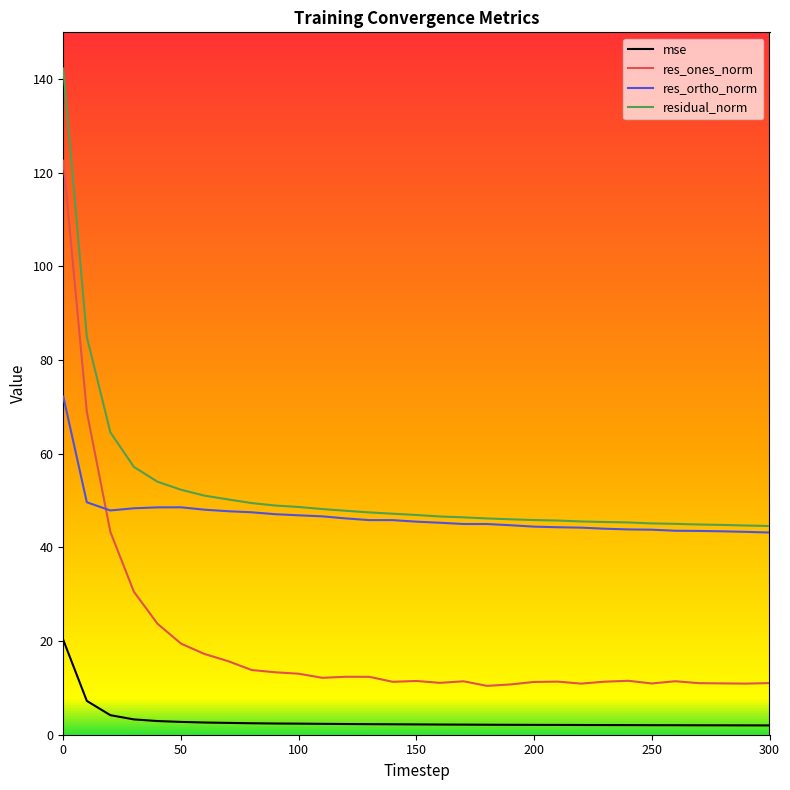

List the series in order of their peak value, highest first.

residual_norm, res_ones_norm, res_ortho_norm, mse